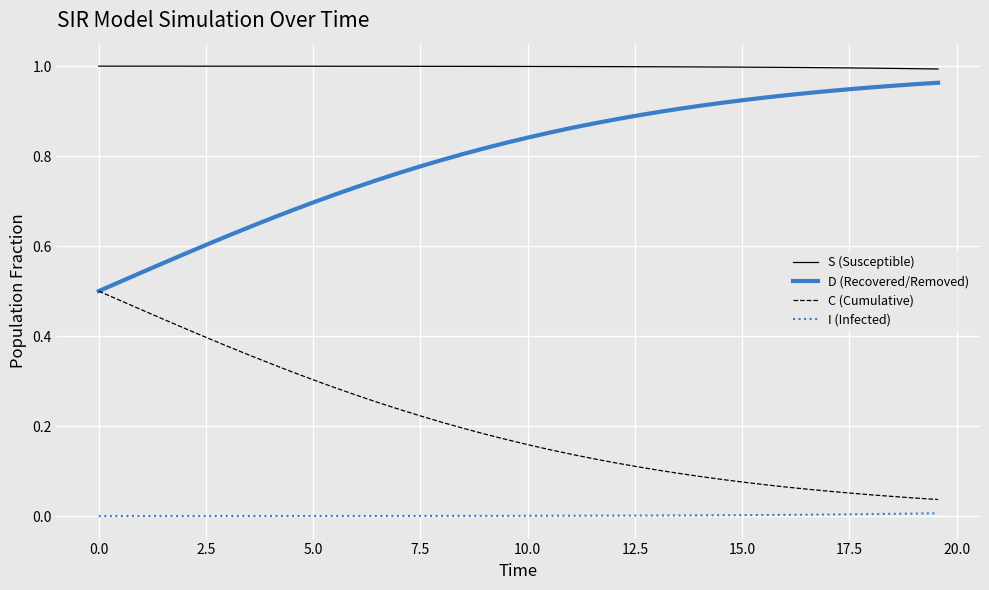

True or false: D (Recovered/Removed) and S (Susceptible) intersect in this chart.

False